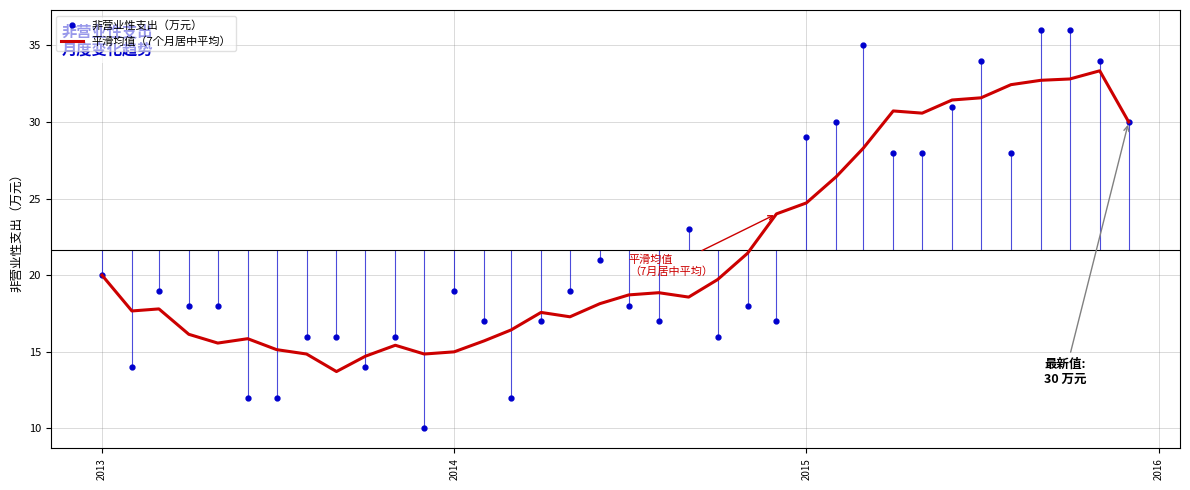

What is the maximum value for 非营业性支出（万元）?

36.0